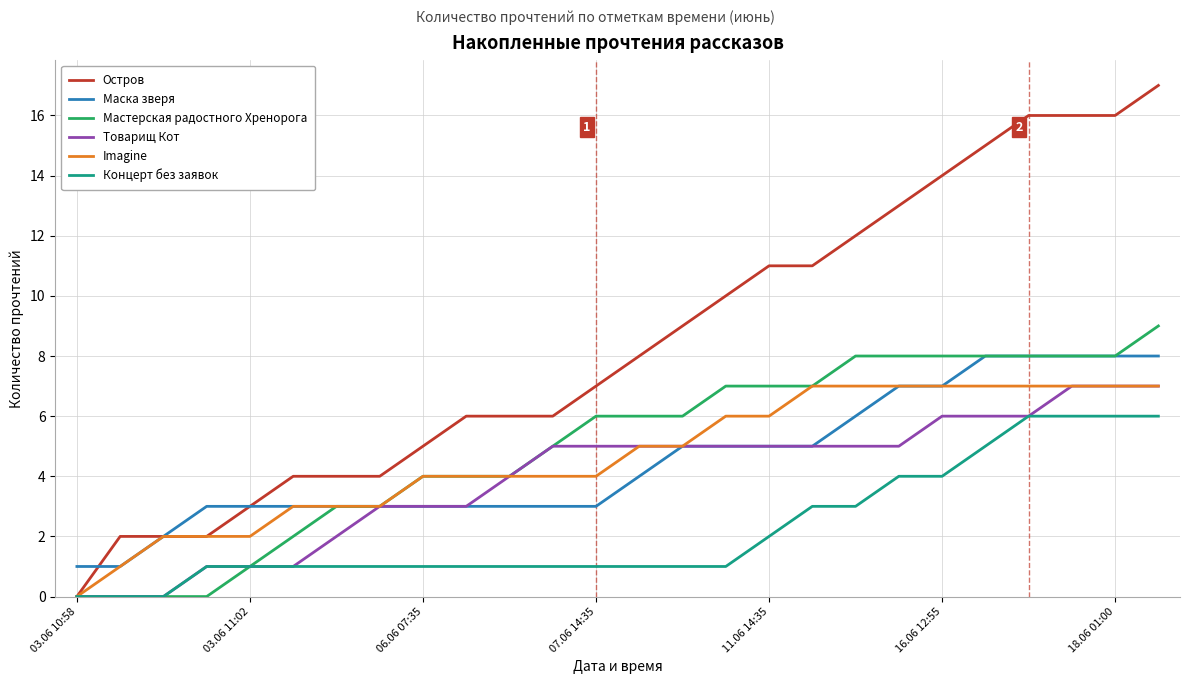

Which series has the largest total across all categories?

Остров